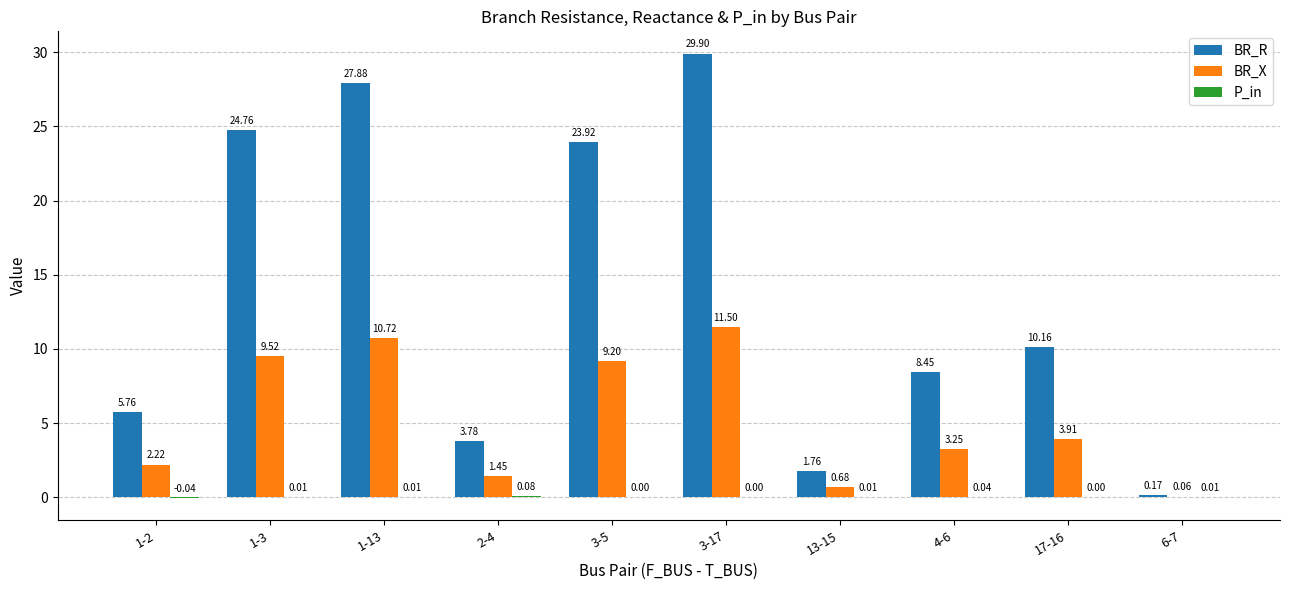

What is the total value across all series at 4-6?

11.7